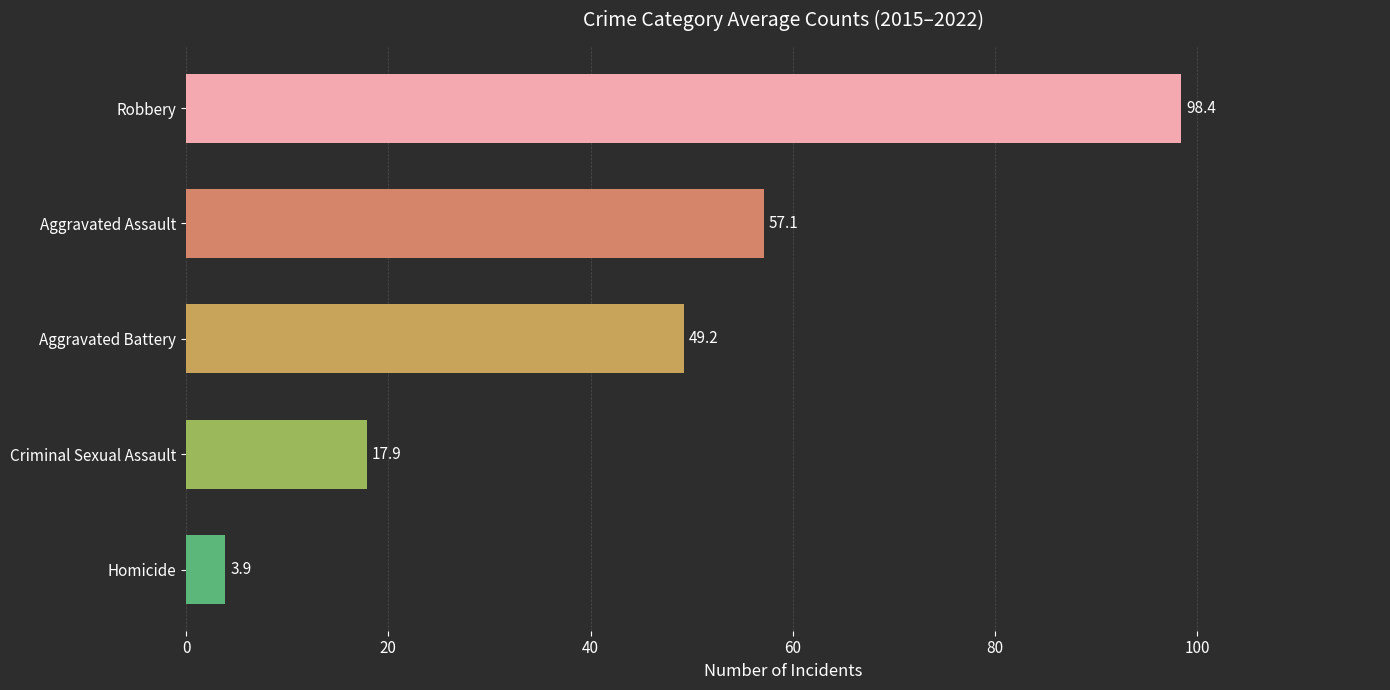

What position from the top is Homicide?

5